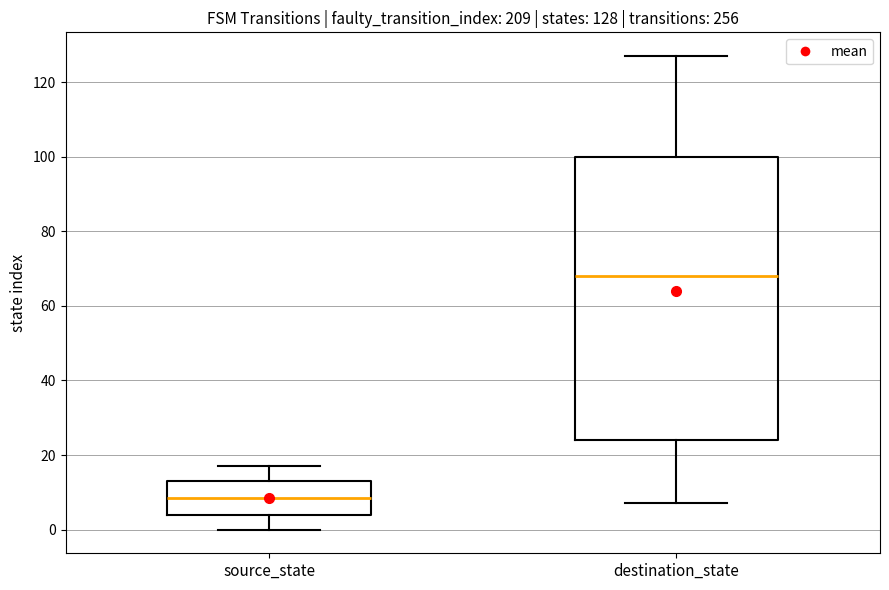

Which box has the highest median line?

destination_state